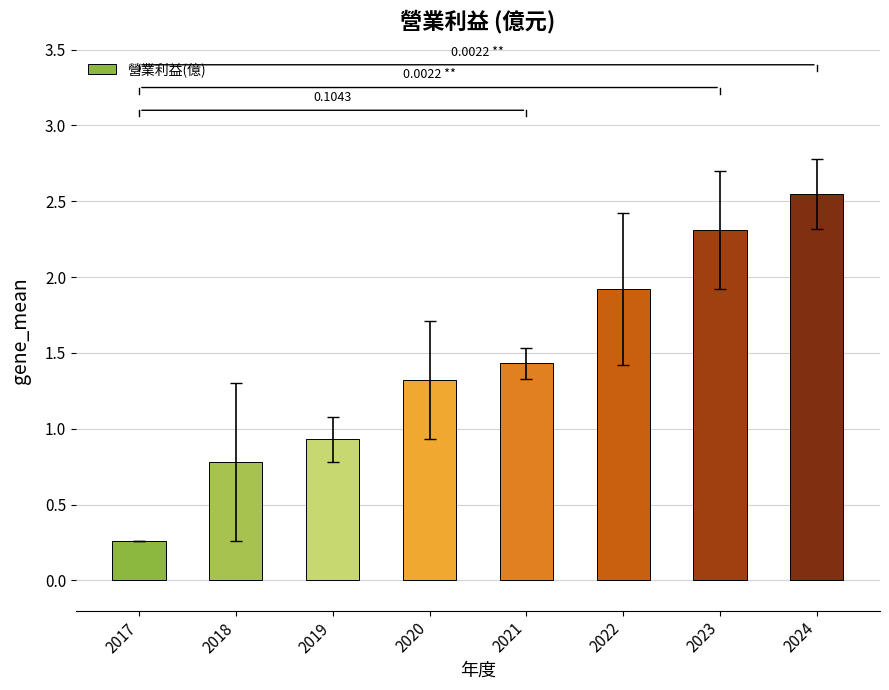

Rank the categories by value from highest to lowest.

2024, 2023, 2022, 2021, 2020, 2019, 2018, 2017